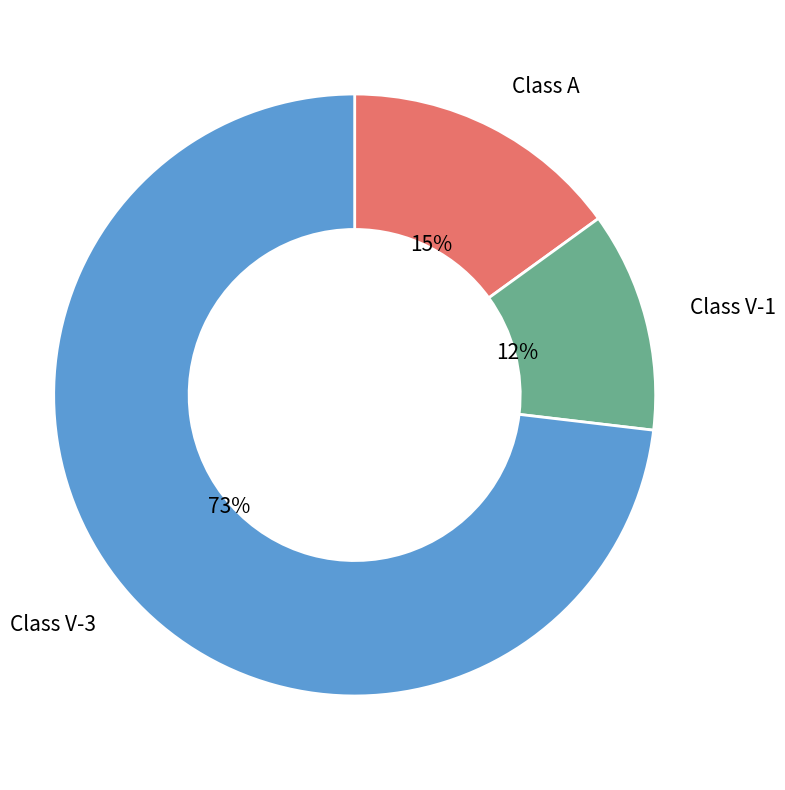

What percentage is the Class V-3 slice, to the nearest percent?

73%